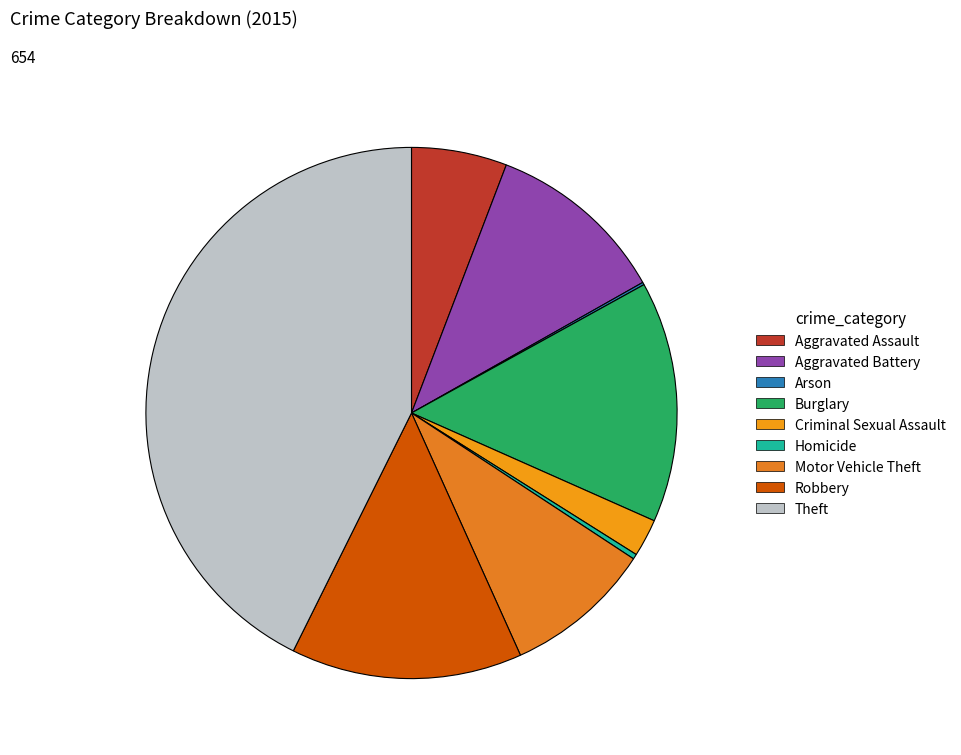

Combined, what portion of the pie is Motor Vehicle Theft and Theft?

51.7%